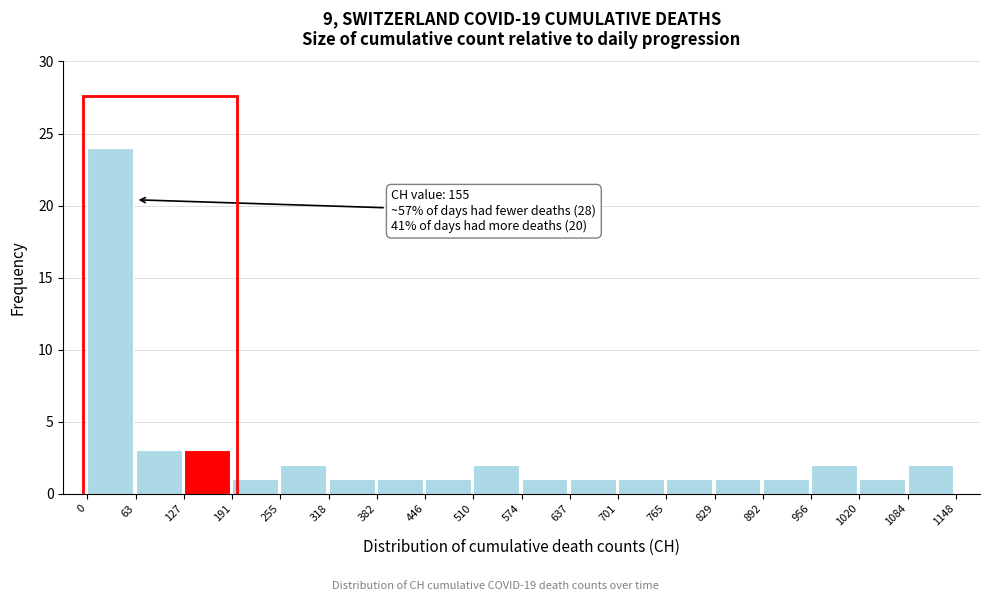

Which range on the x-axis has the tallest bar?

0 to 63